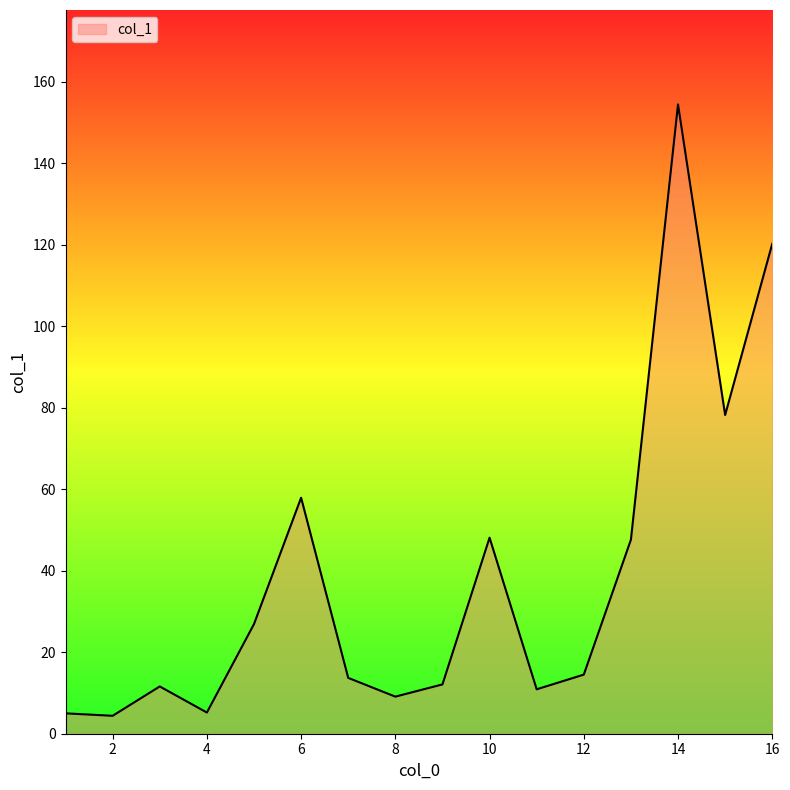

What is the minimum value shown in the chart?

4.4